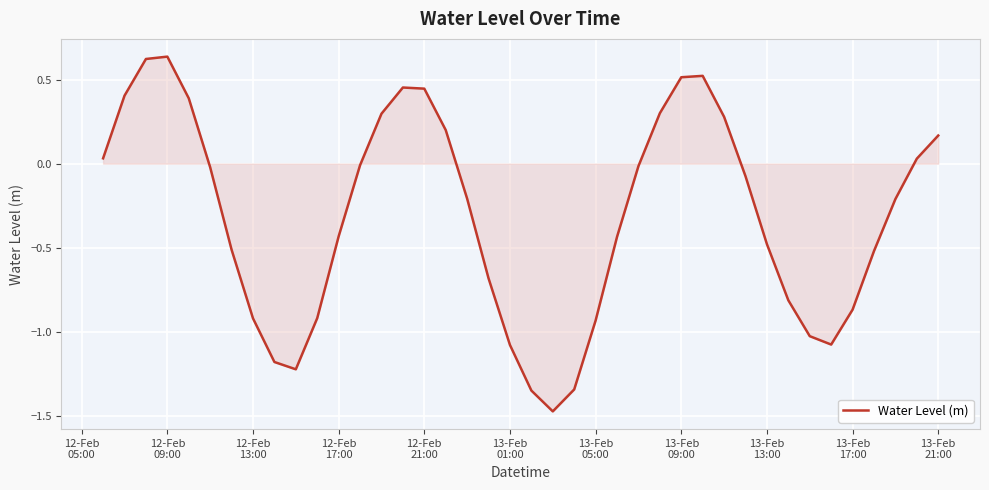

What is the difference between the maximum and minimum values?

2.1